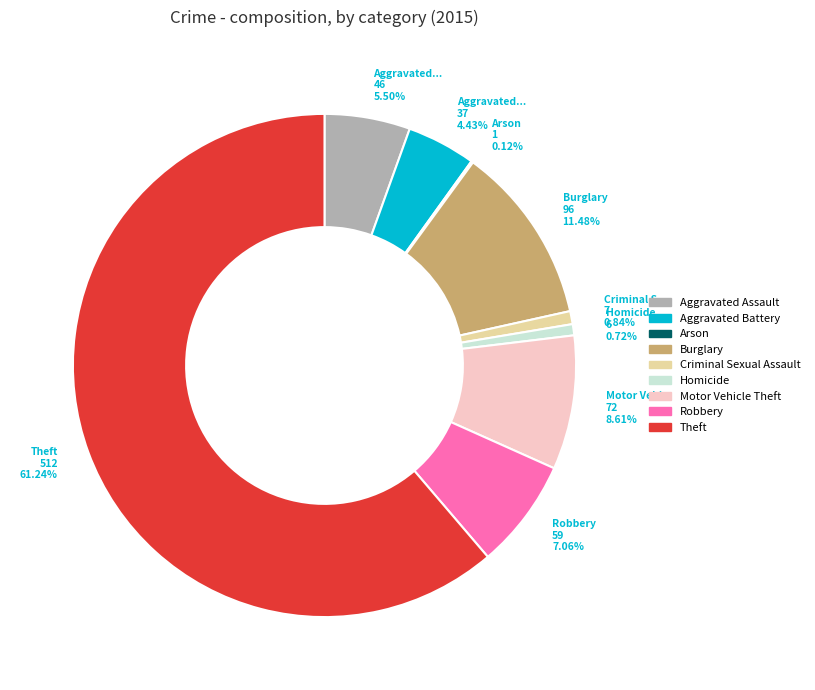

Does Theft represent more than half of the total?

Yes